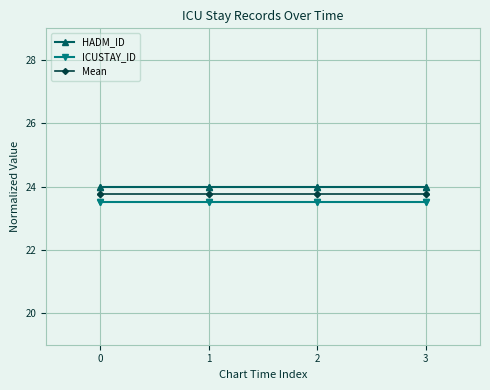

Is it true that Mean equals 23.8 at 2?

True